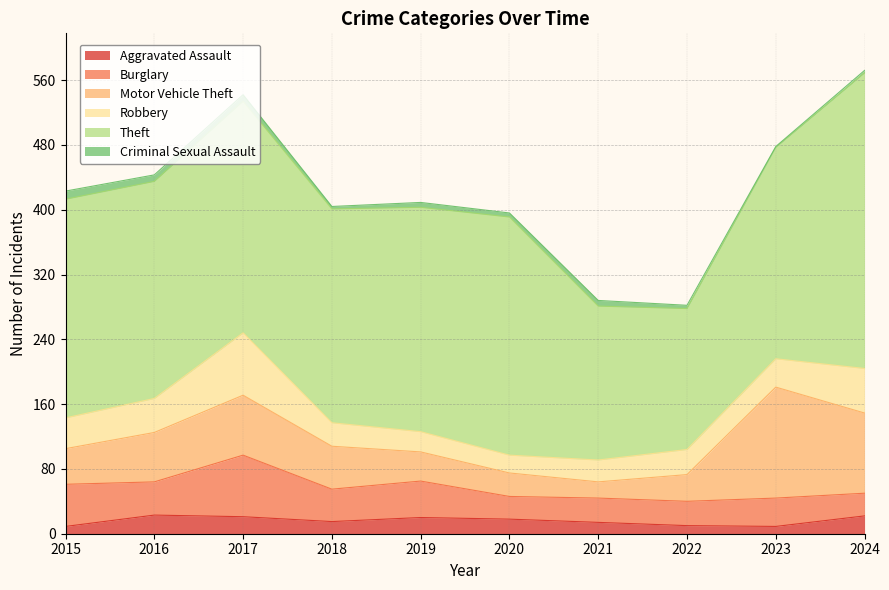

Where does the Theft series first go above 270?

2017